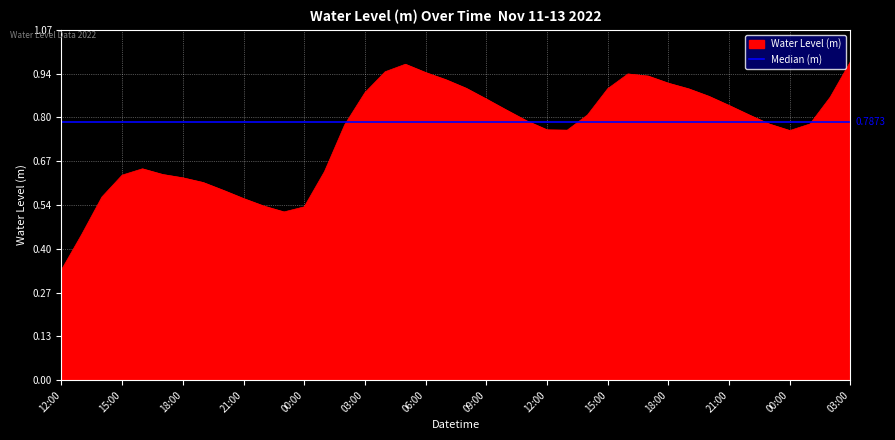

True or false: the data shows 0.4 at 2022-11-12 23:00.

False